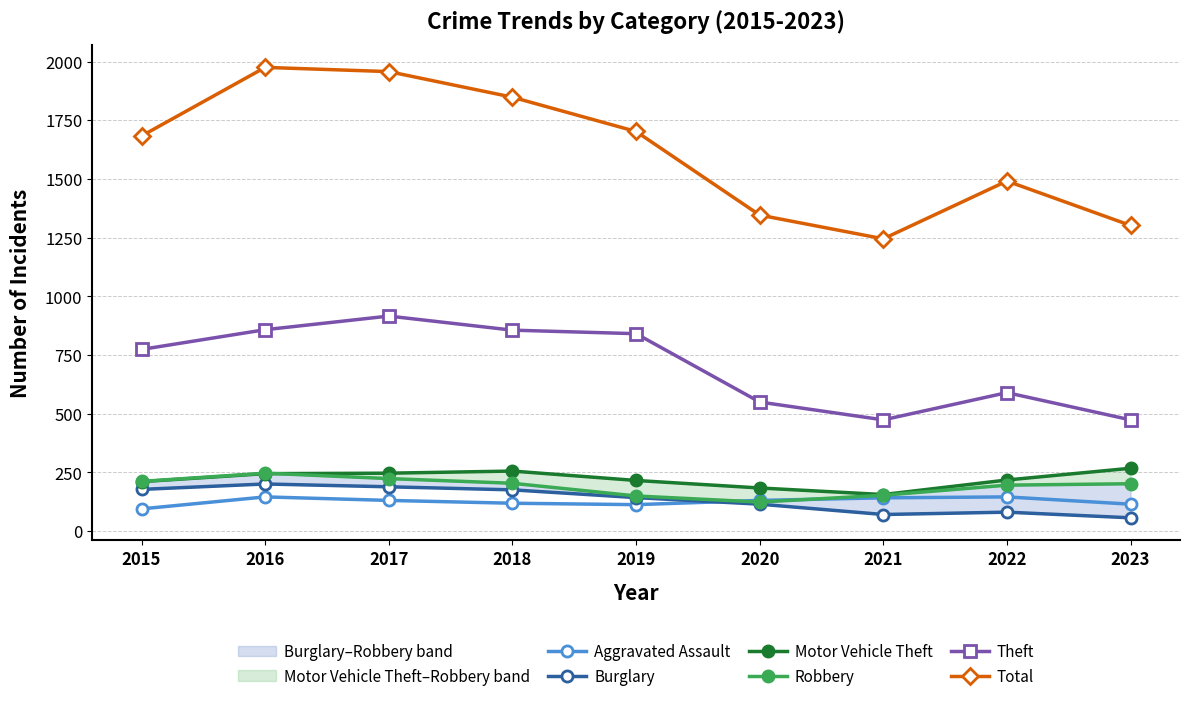

Between 2018 and 2019, which series saw the biggest shift?

Total